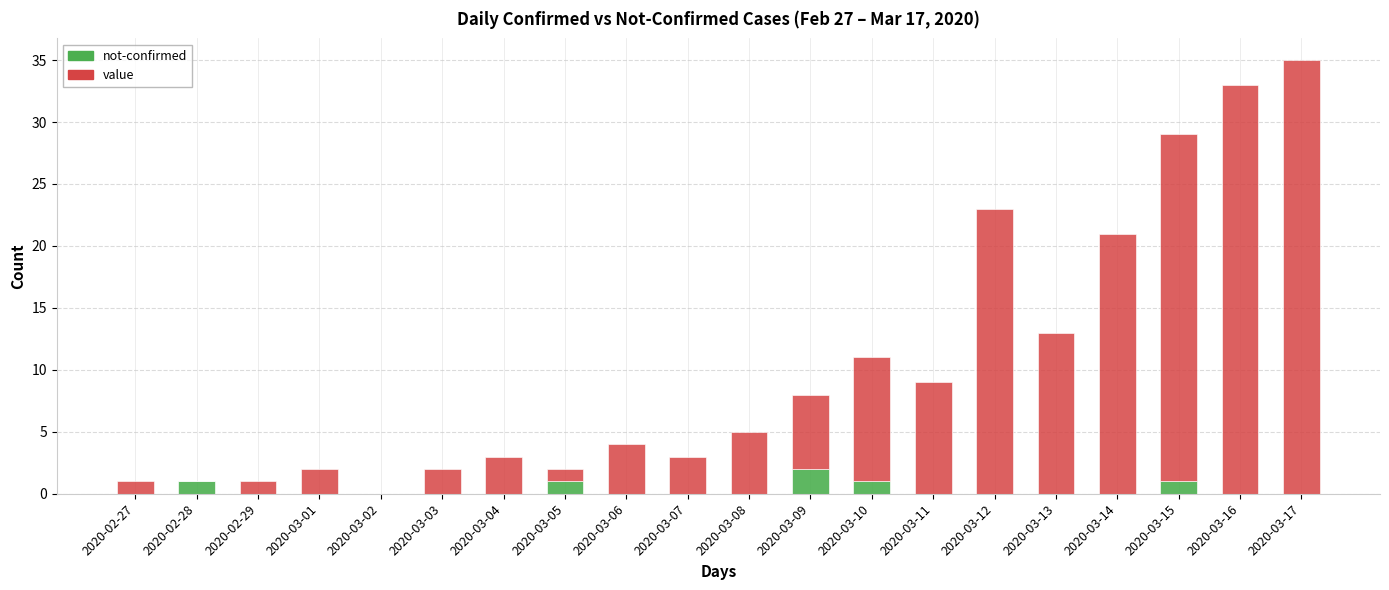

At which label does not-confirmed reach its peak?

2020-03-09